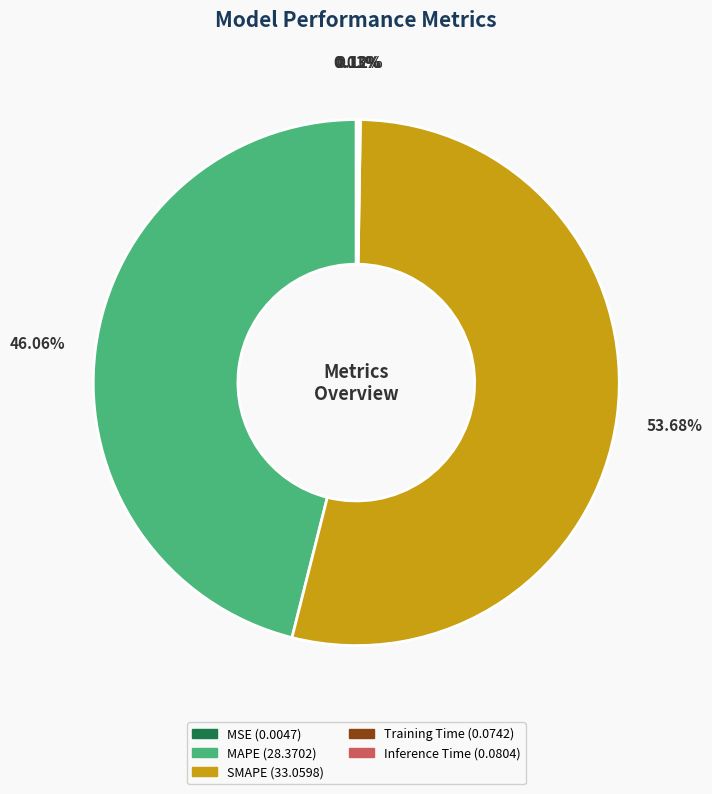

What is the largest slice in the pie chart?

SMAPE